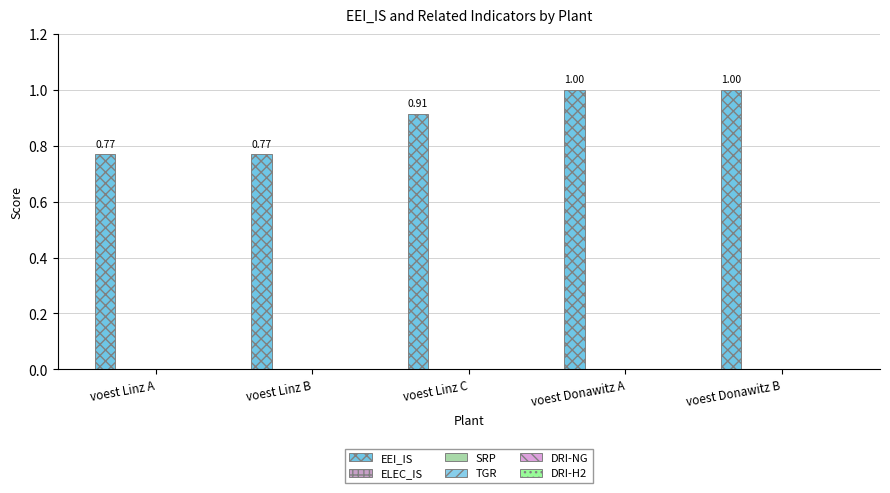

Does the chart contain any negative values?

No